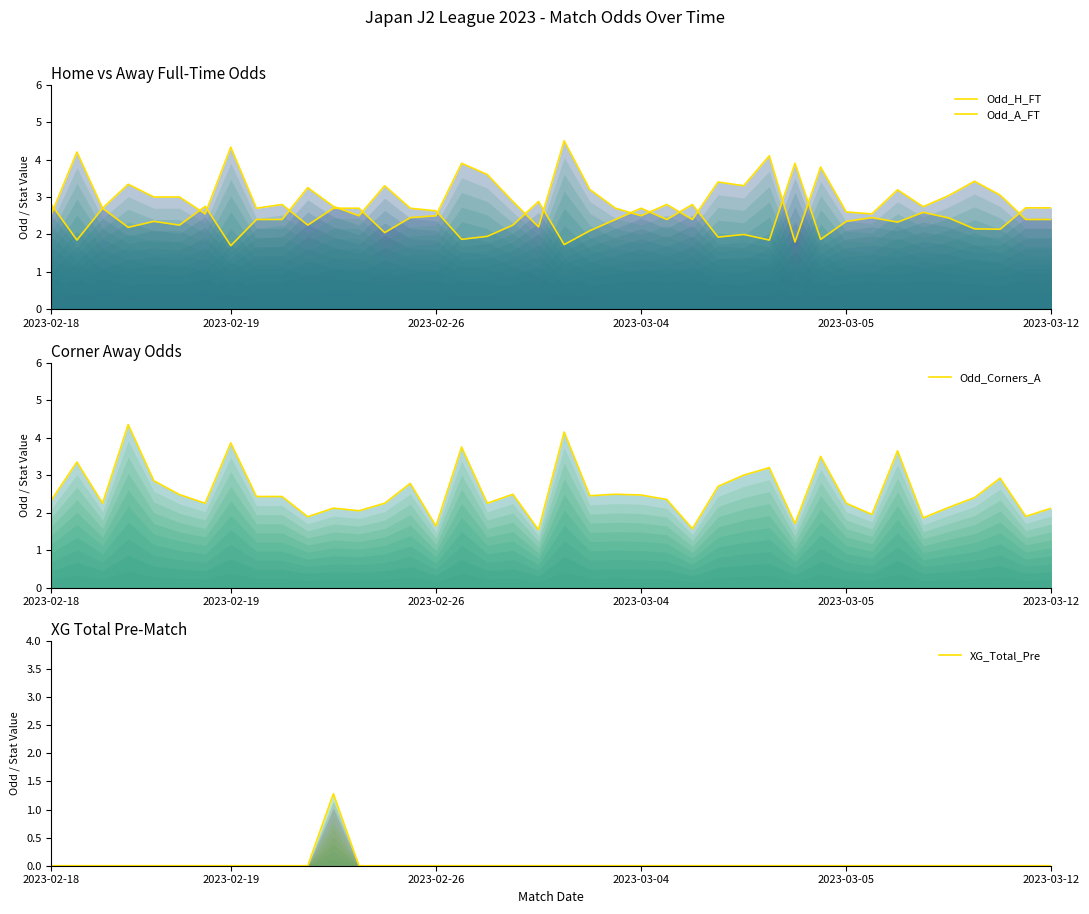

Where is XG_Total_Pre nearest to the value 0?

2023-02-18